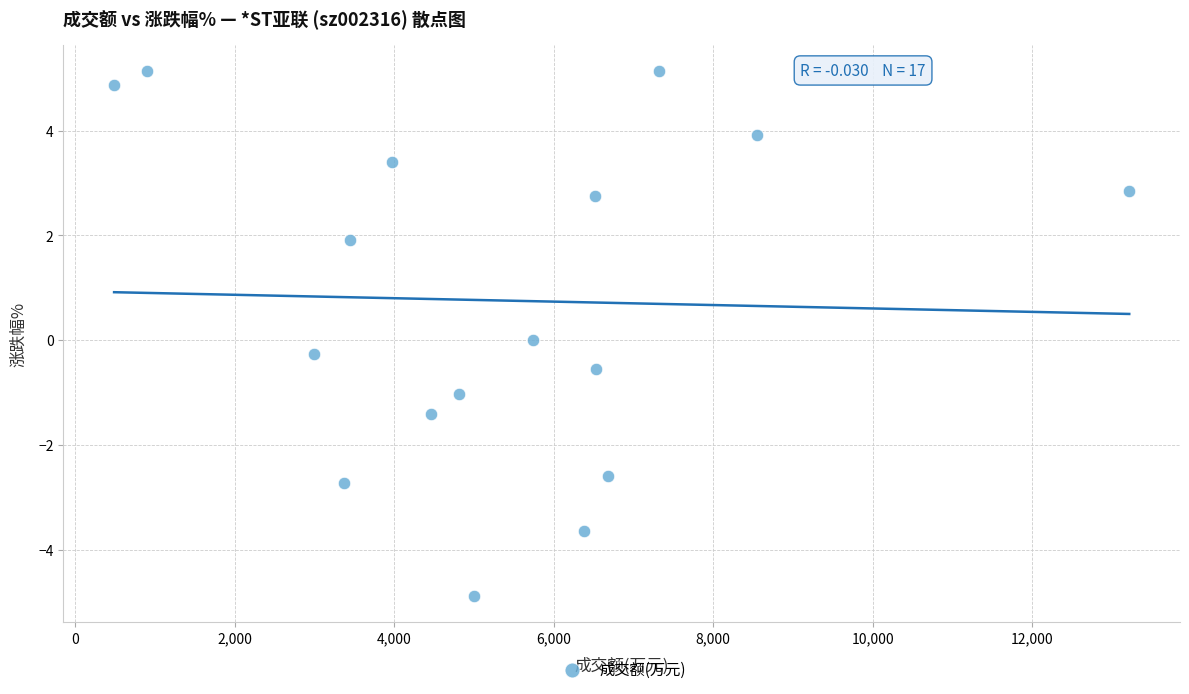

What is the range of Y values (max minus min)?

10.0